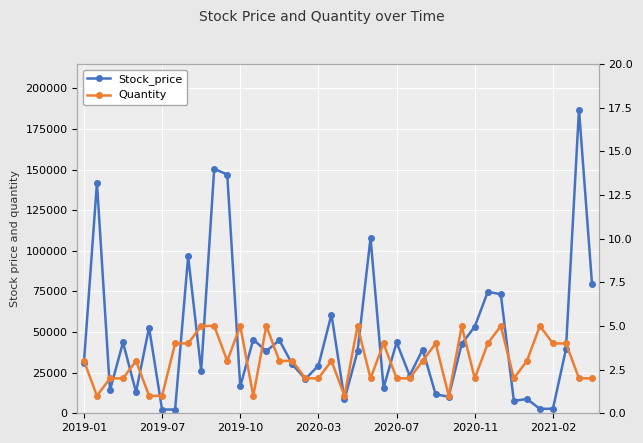

Where is Stock_price nearest to the value 94645?

8